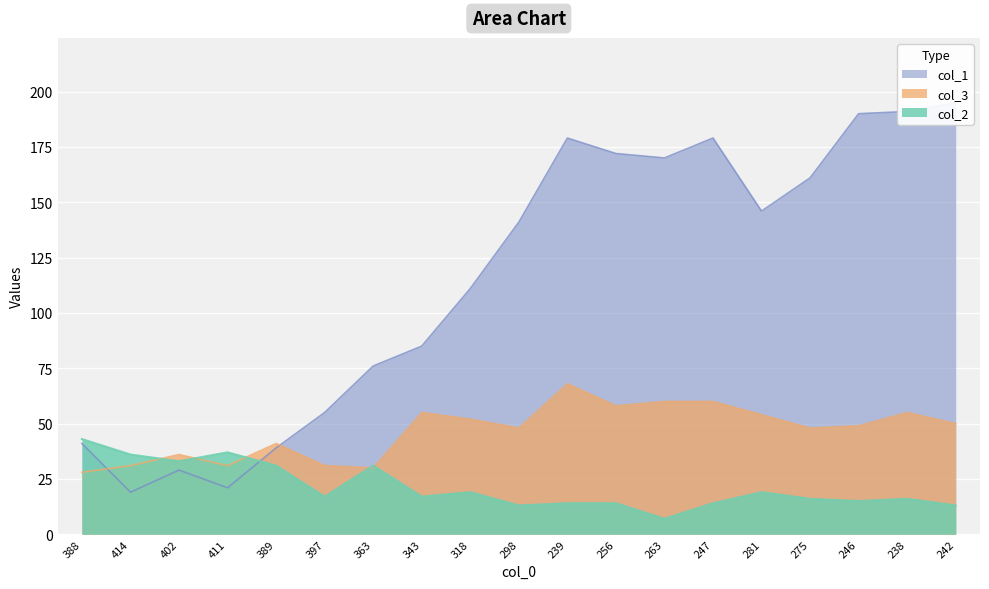

What is the highest value of the col_2 series?

43